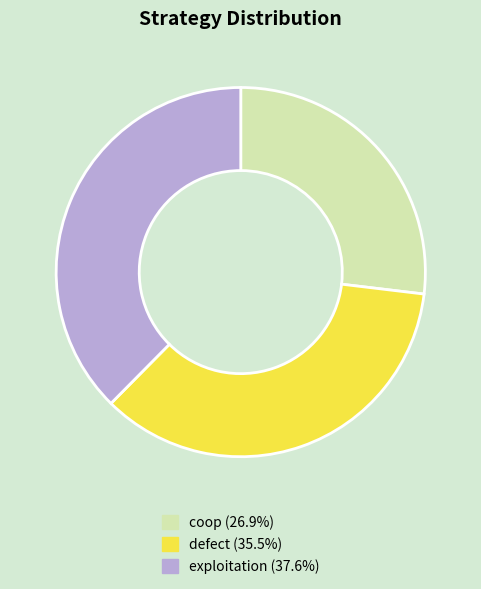

What is the ratio of the value at coop (26.9%) to the value at exploitation (37.6%)?

0.7